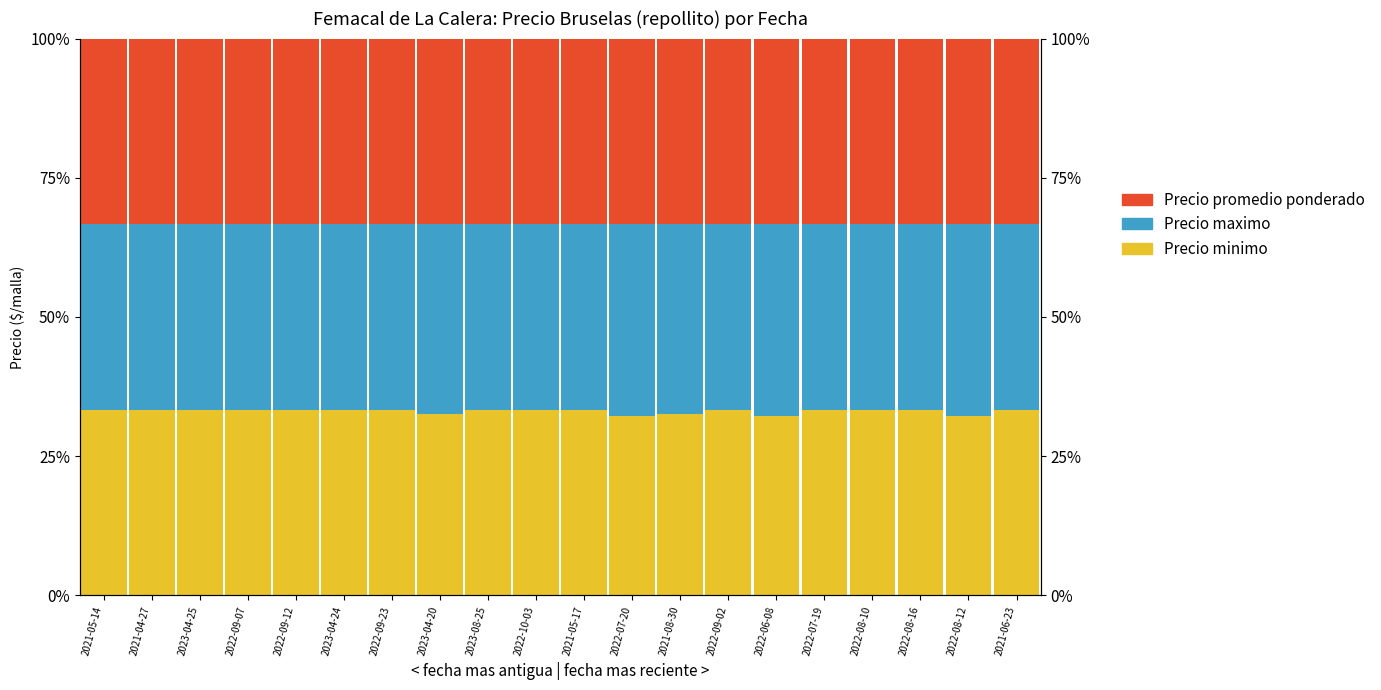

What is the minimum value shown in the chart?

32.2